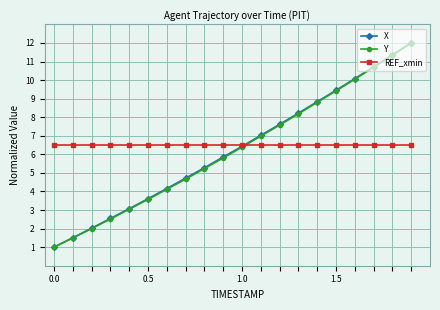

What is the lowest value of the X series?

1.0